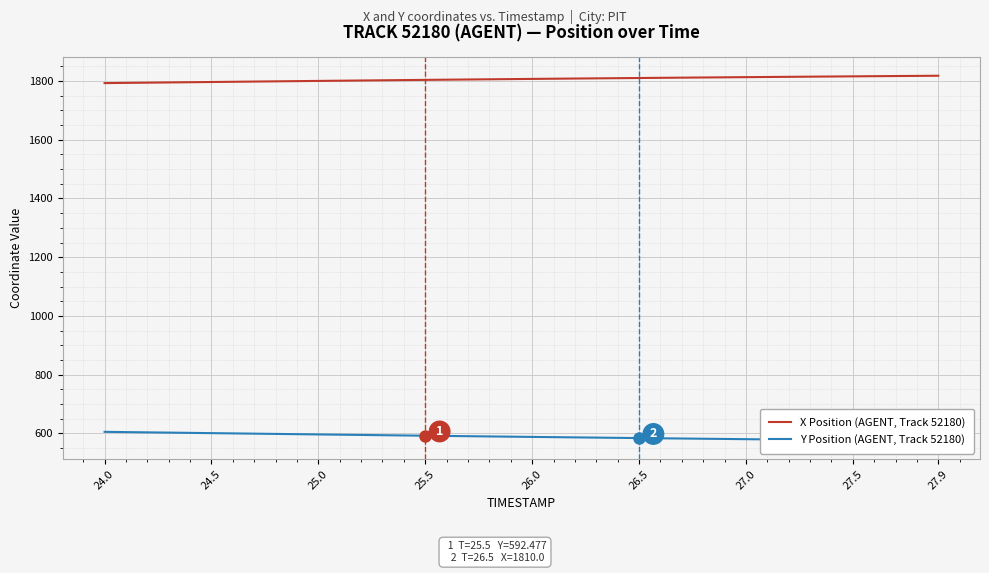

What is the value of the Y Position (AGENT, Track 52180) point at the 18th from the left?

590.8